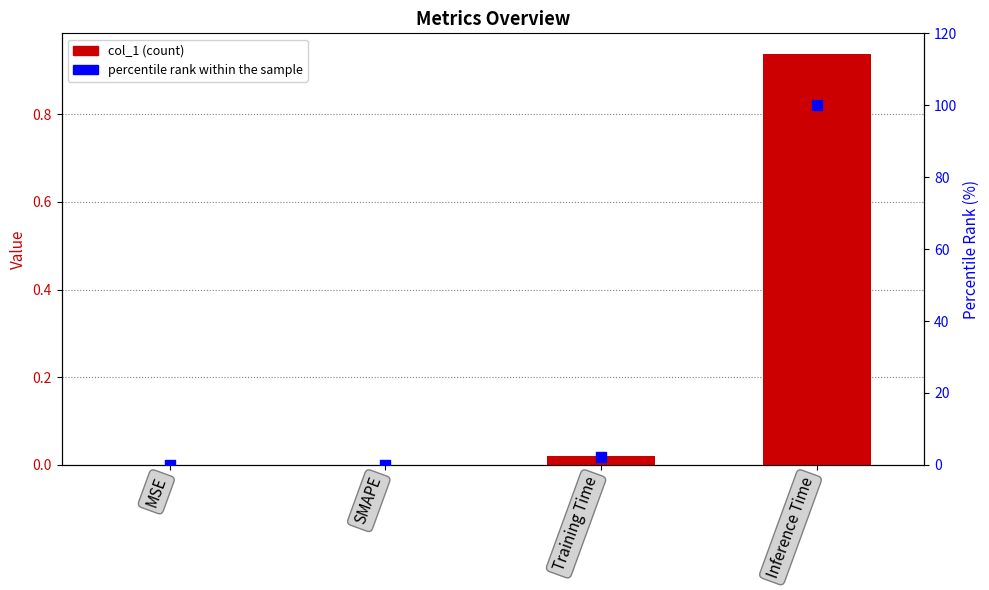

Which series has the largest total across all categories?

percentile rank within the sample